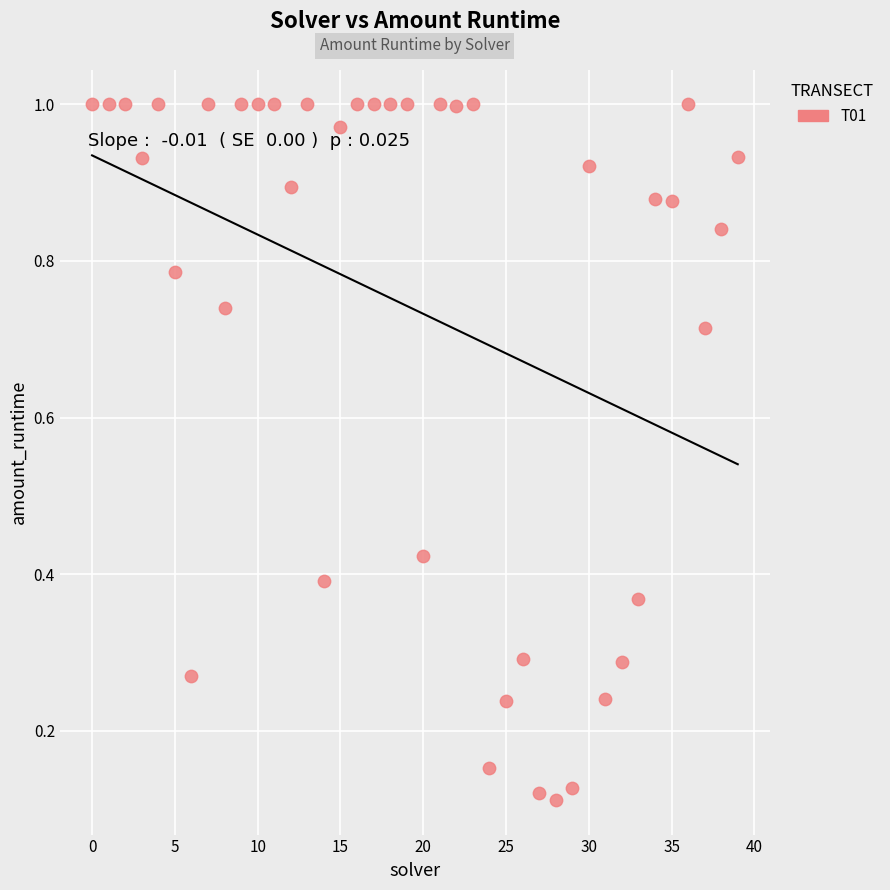

Count the number of points in this scatter plot.

40